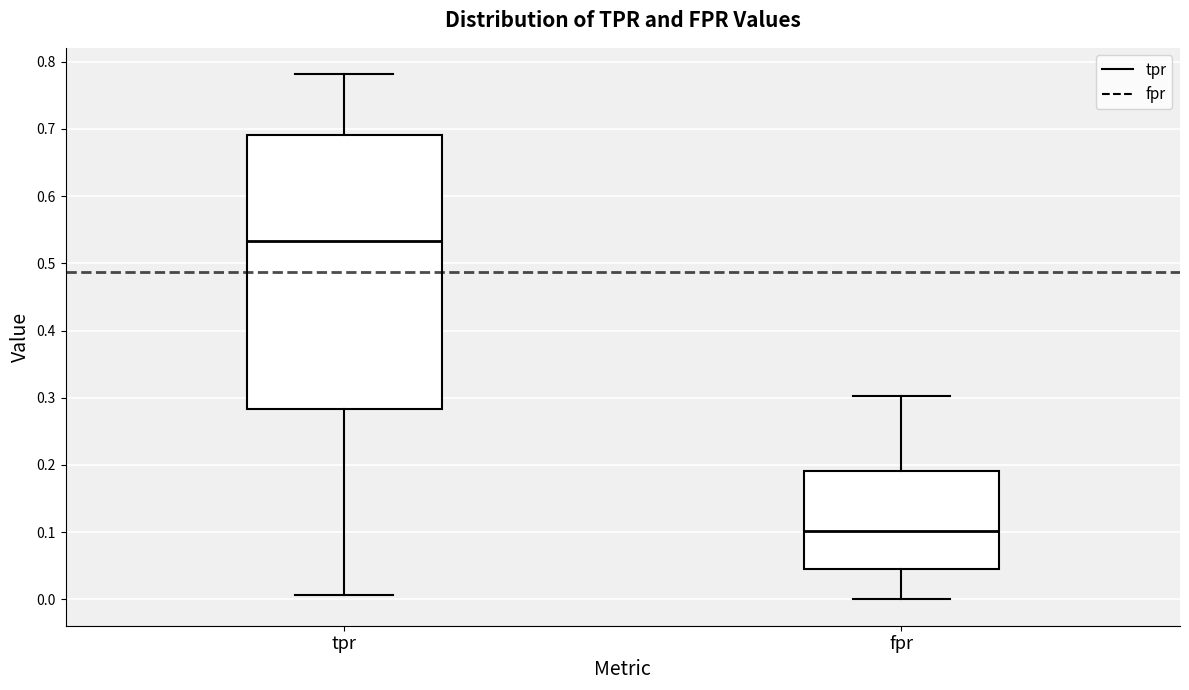

Comparing the boxes themselves (not the whiskers), which one is the tallest?

tpr